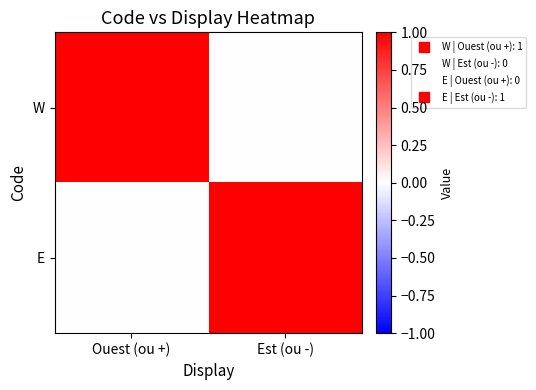

What is the spread (max minus min) of values at Est (ou -)?

1